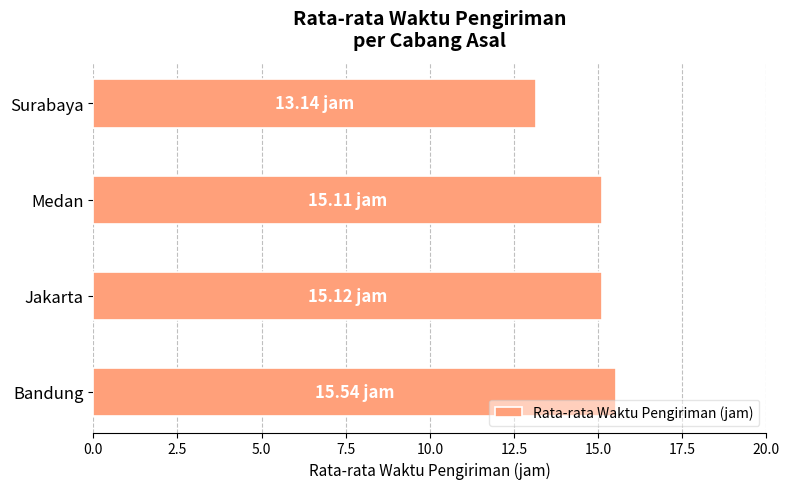

What is the average value?

14.7